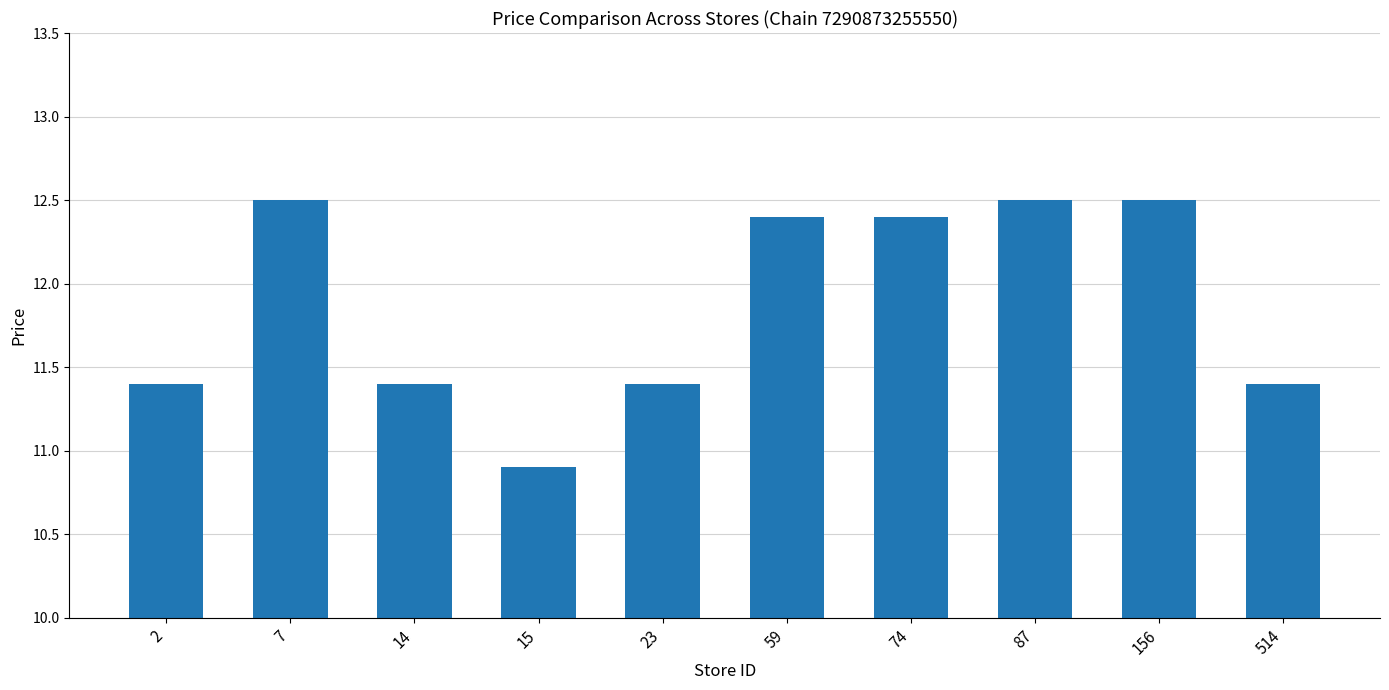

Count the number of data series in this chart.

1